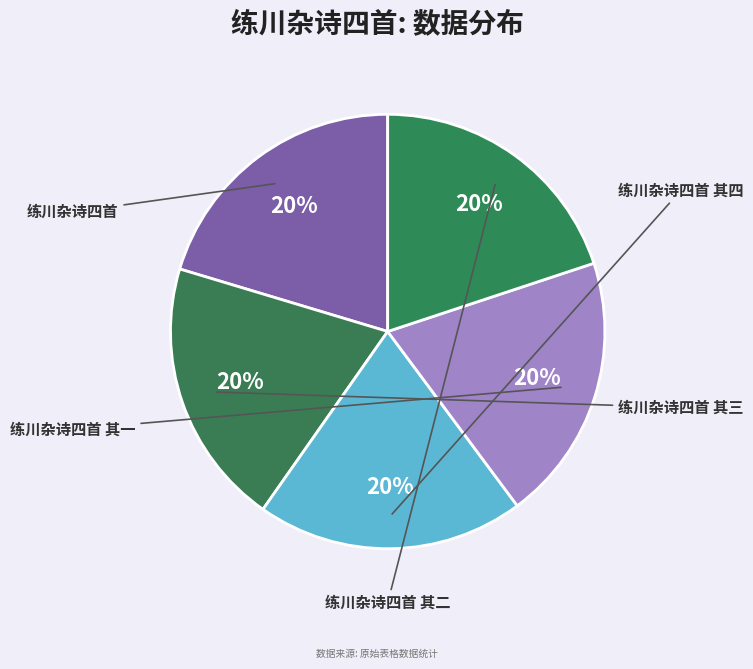

What is the total percentage of 练川杂诗四首 and 练川杂诗四首 其四?

40.3%